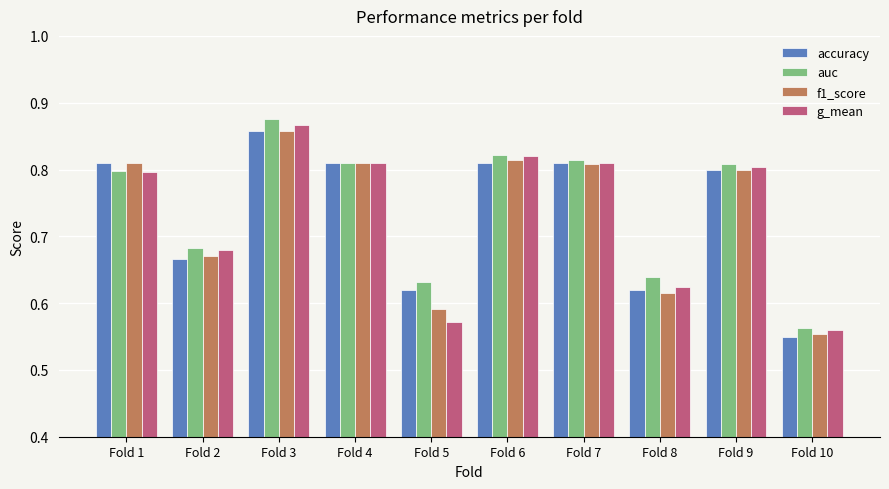

What is the sum of all auc values?

7.4